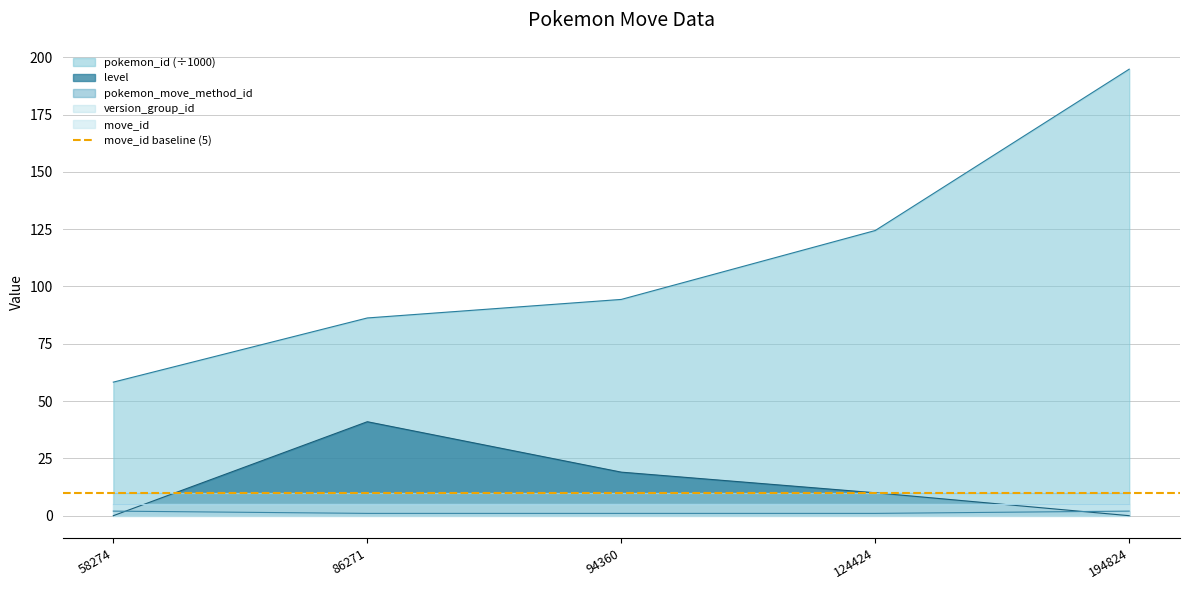

How many values in the level series are below 10?

2